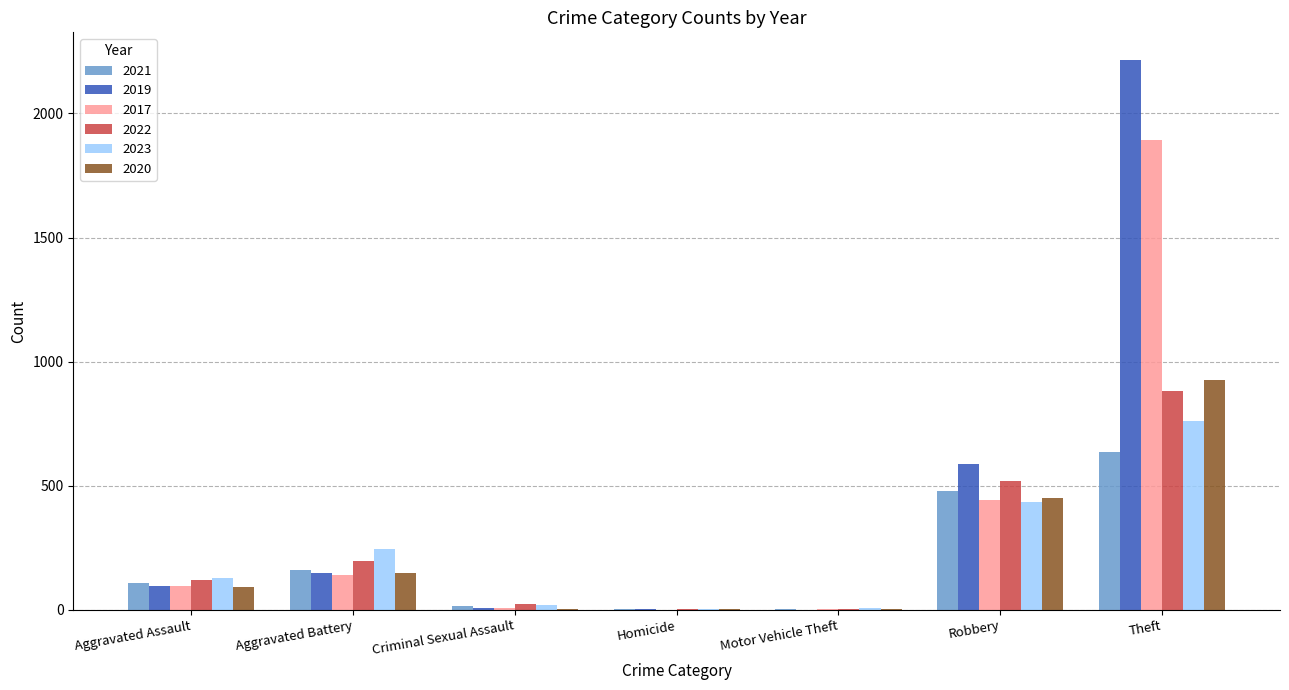

True or false: 2020 has a value of 379 at Theft.

False